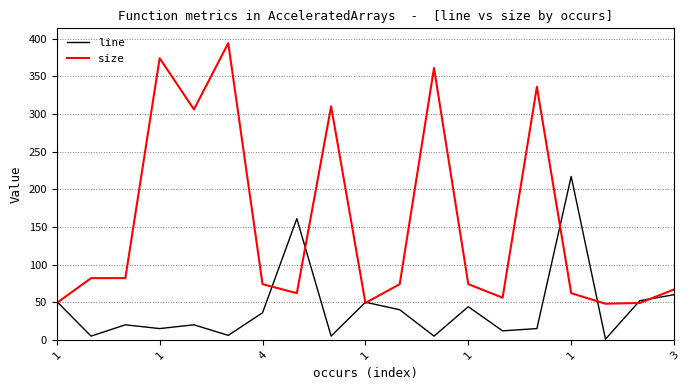

Which series has the largest total across all categories?

size